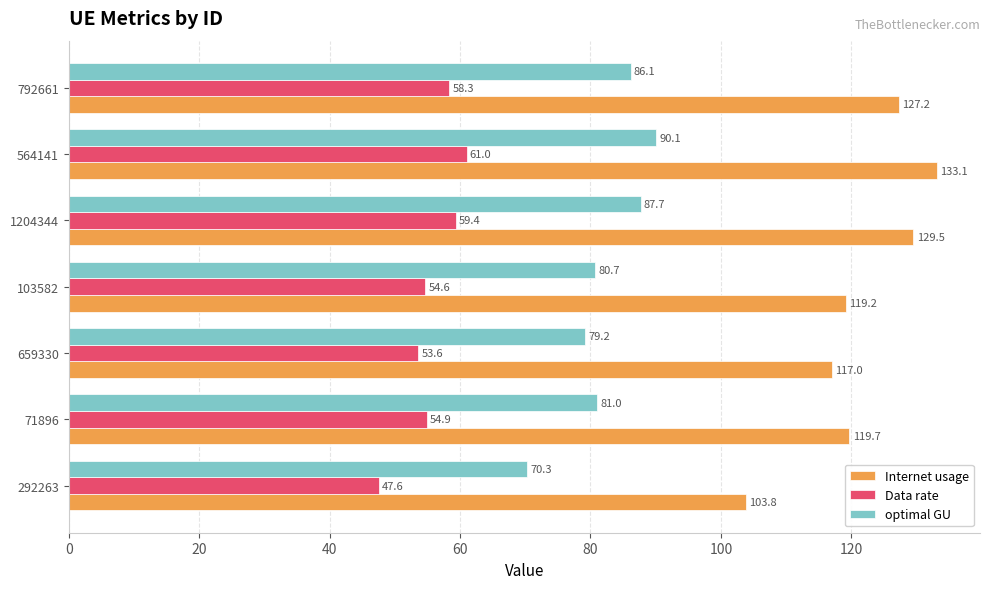

What is the sum of the optimal GU values at 564141 and 103582?

170.8